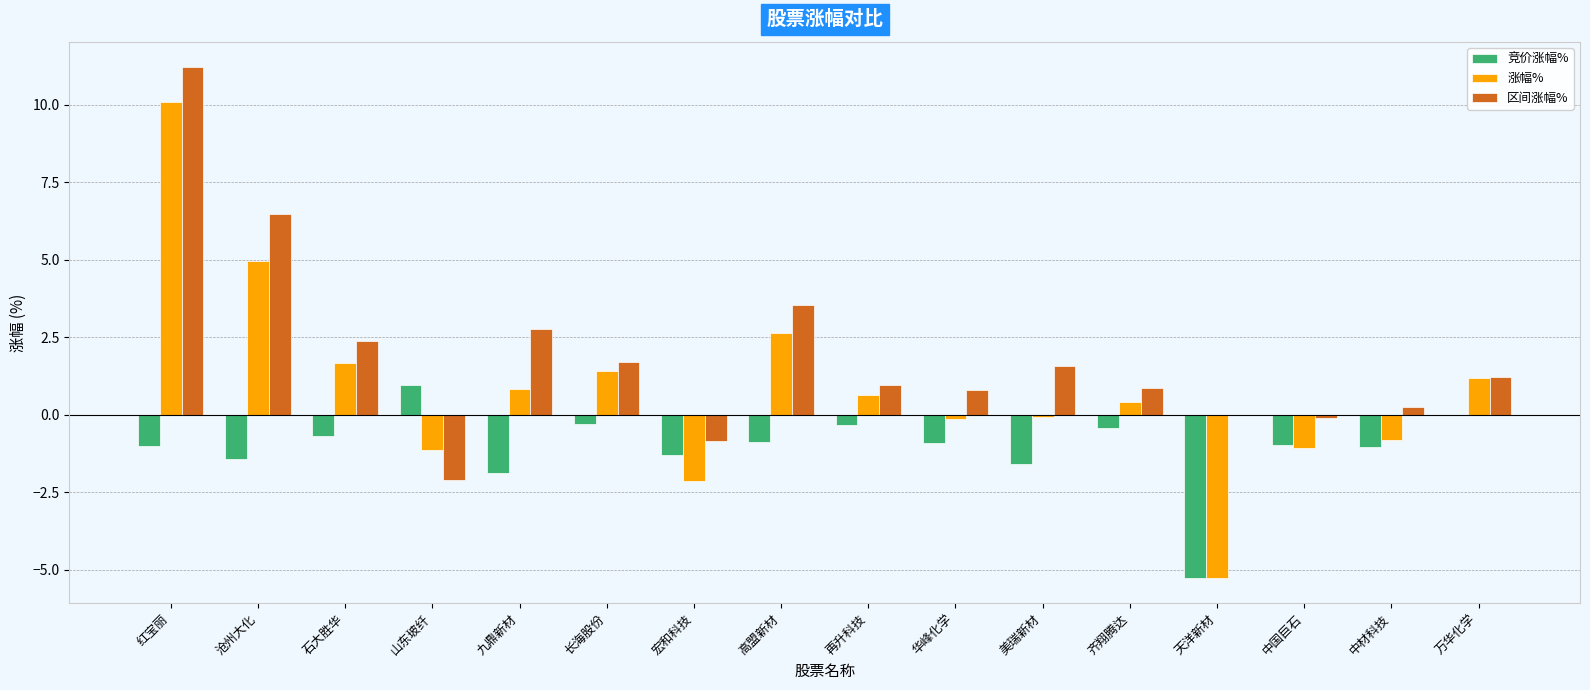

What value does the 竞价涨幅% series have at 山东玻纤?

1.0